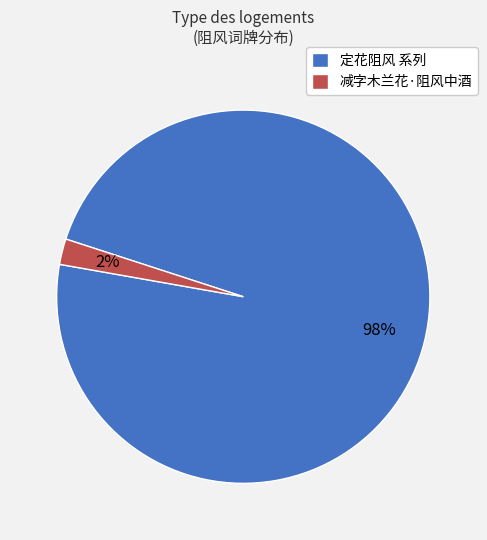

Which has a higher value, 定花阻风 系列 or 减字木兰花·阻风中酒?

定花阻风 系列